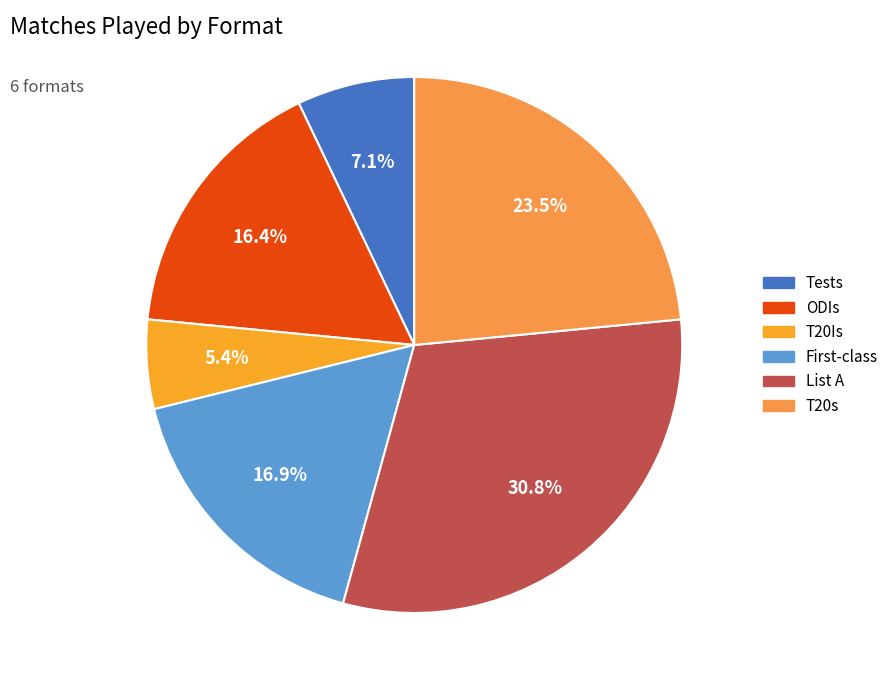

What is the smallest slice in the pie chart?

T20Is